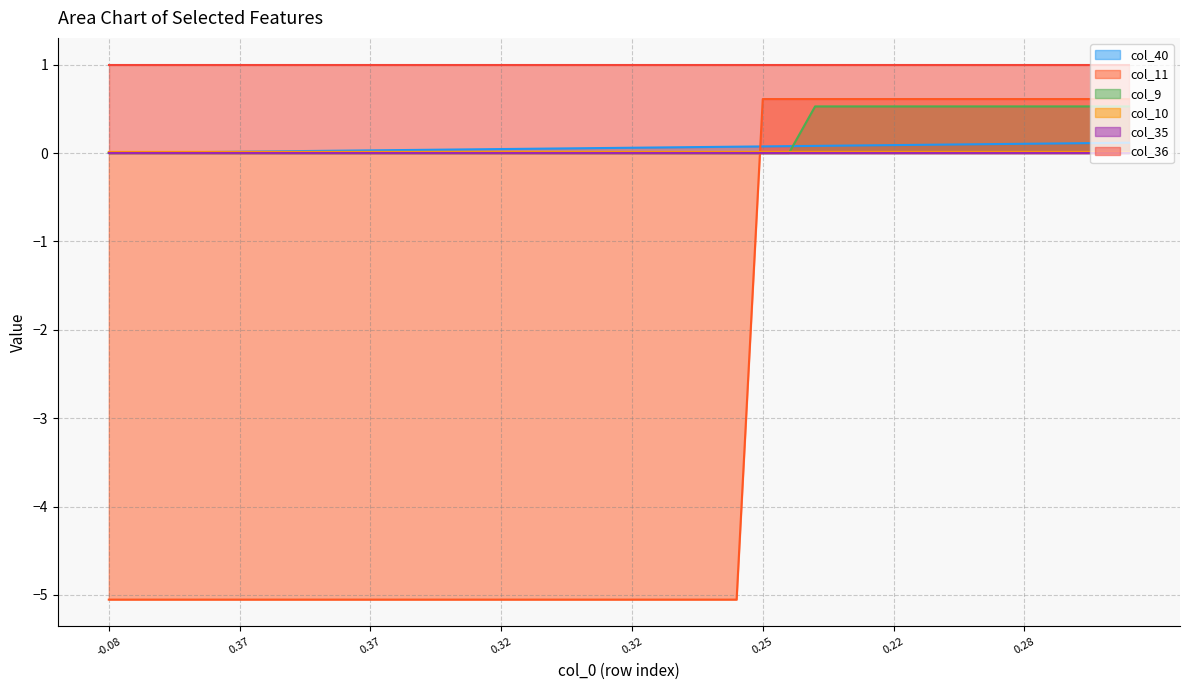

Which label corresponds to the smallest value in the chart?

-0.08